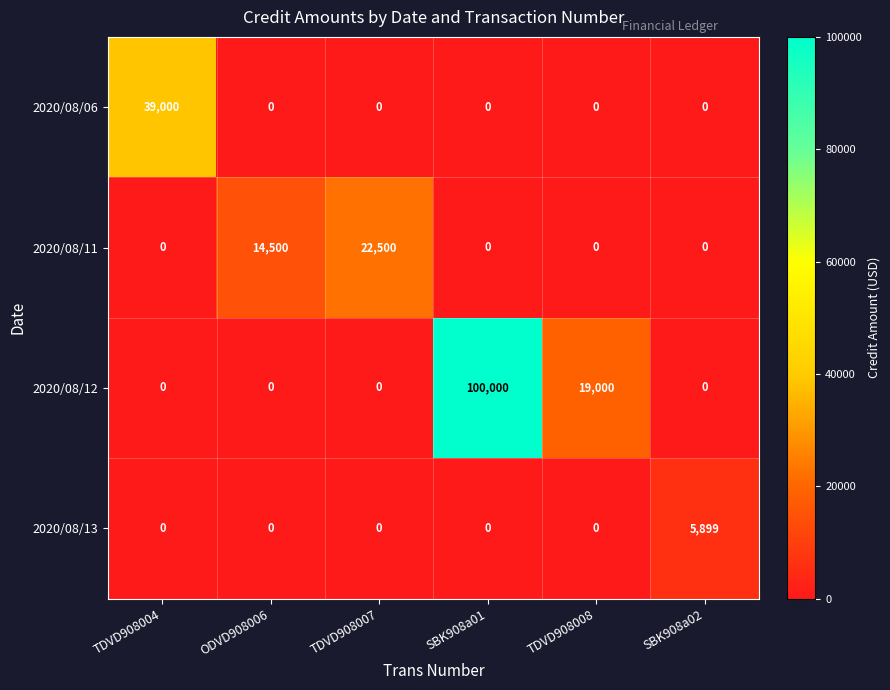

The value of 2020/08/13 at TDVD908004 is 0. True or false?

True